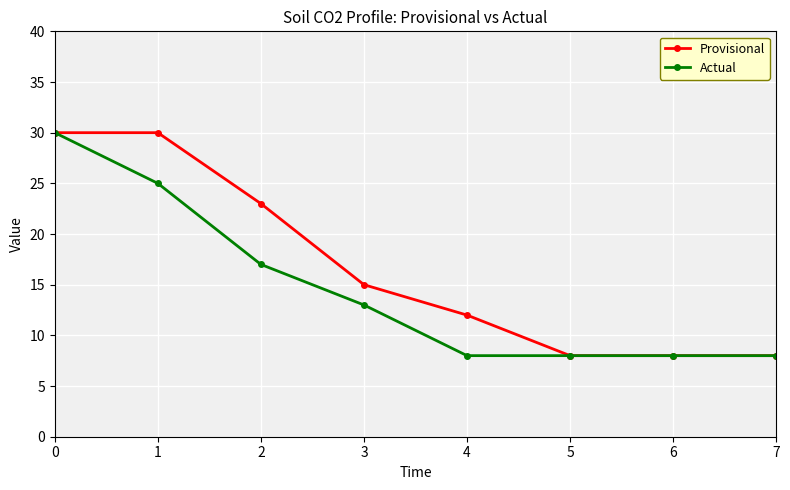

Which series has the largest total across all categories?

Provisional